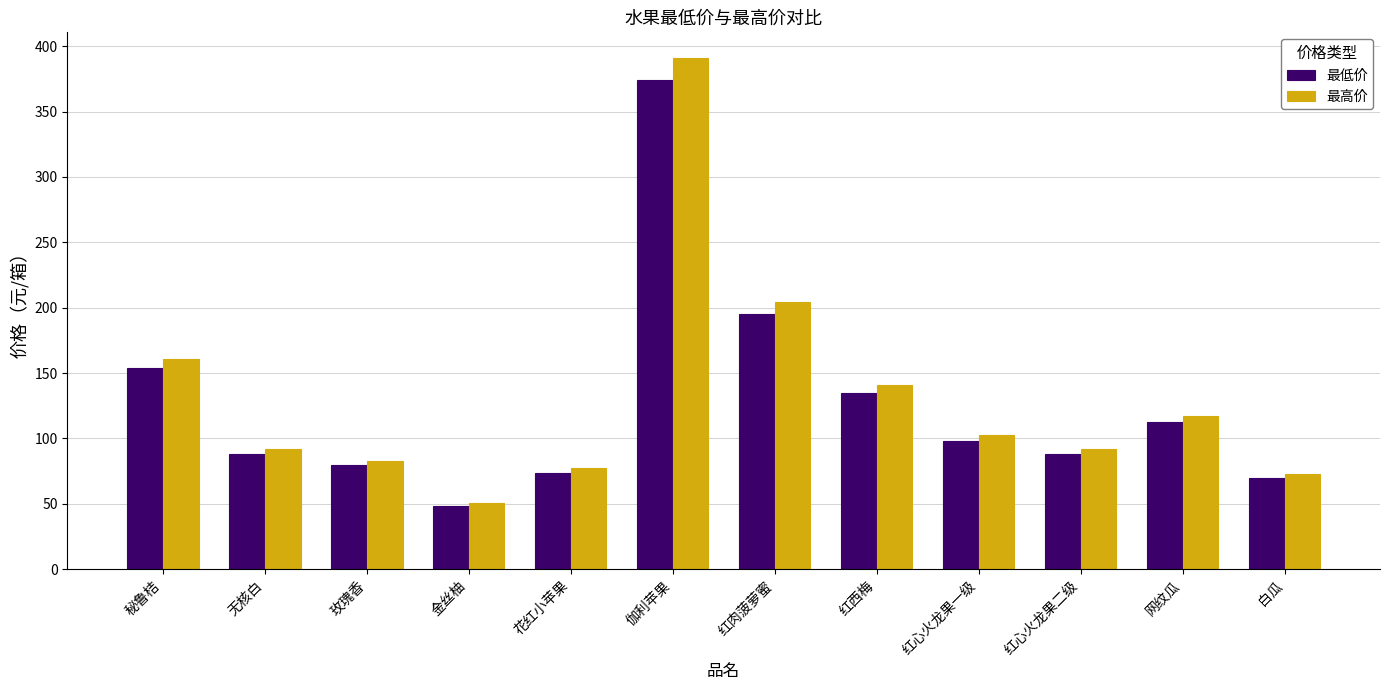

What position from the left is 白瓜?

12